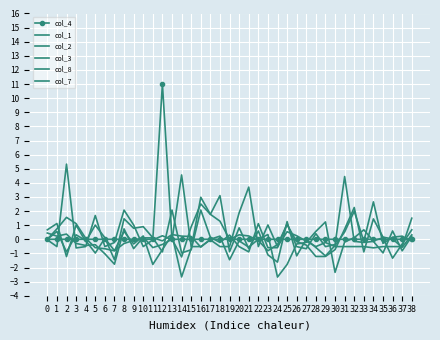

How many lines are shown in the chart?

6